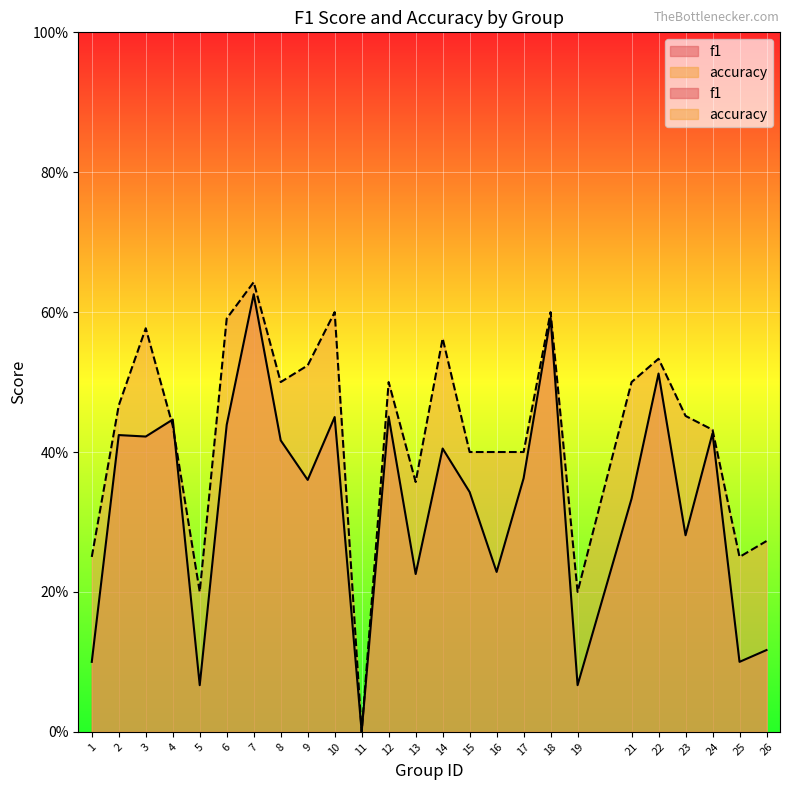

True or false: accuracy has more than 0 points higher than both neighbors.

True